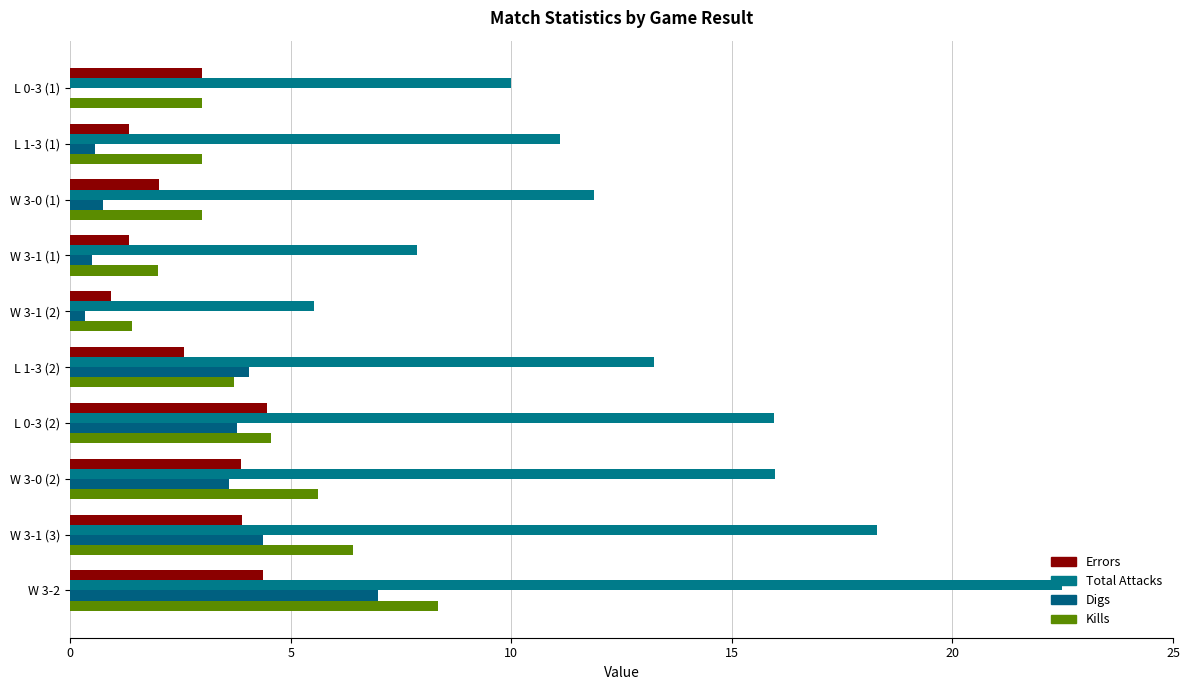

What is the sum of all Total Attacks values?

132.3